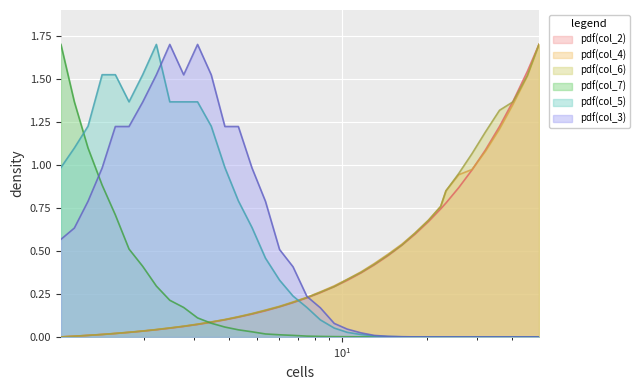

What is the highest value of the pdf(col_7) series?

1.7